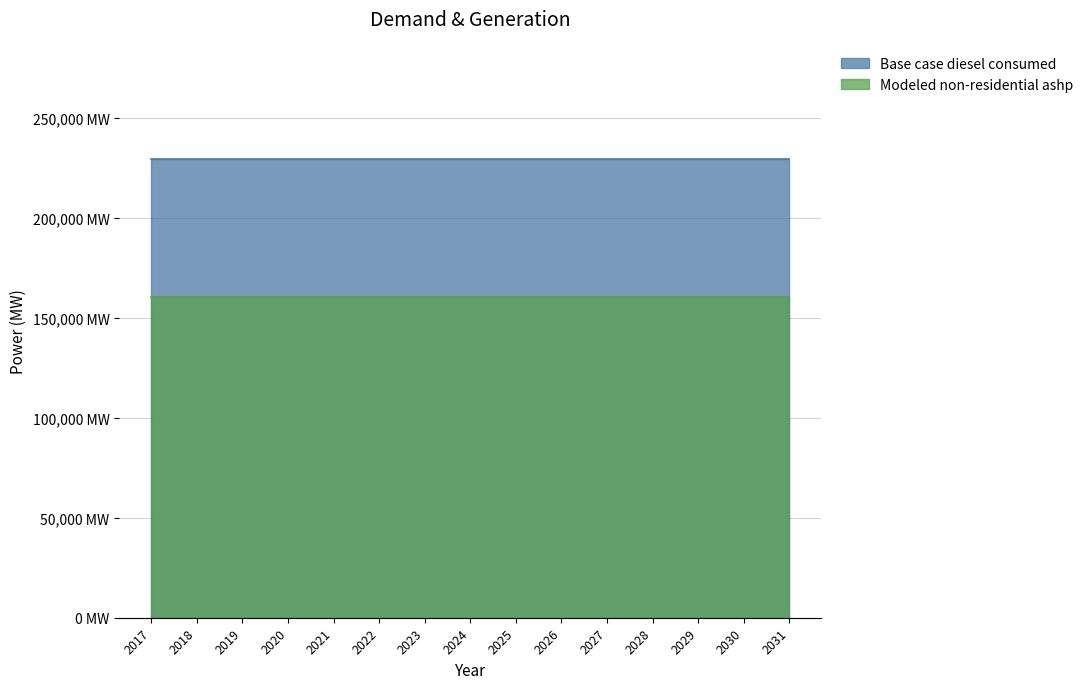

Reading left to right, what are all the values shown in this chart?

Base case diesel consumed: 229219.4	229219.4	229219.4	229219.4	229219.4	229219.4	229219.4	229219.4	229219.4	229219.4	229219.4	229219.4	229219.4	229219.4	229219.4
Modeled non-residential ashp: 160453.6	160453.6	160453.6	160453.6	160453.6	160453.6	160453.6	160453.6	160453.6	160453.6	160453.6	160453.6	160453.6	160453.6	160453.6